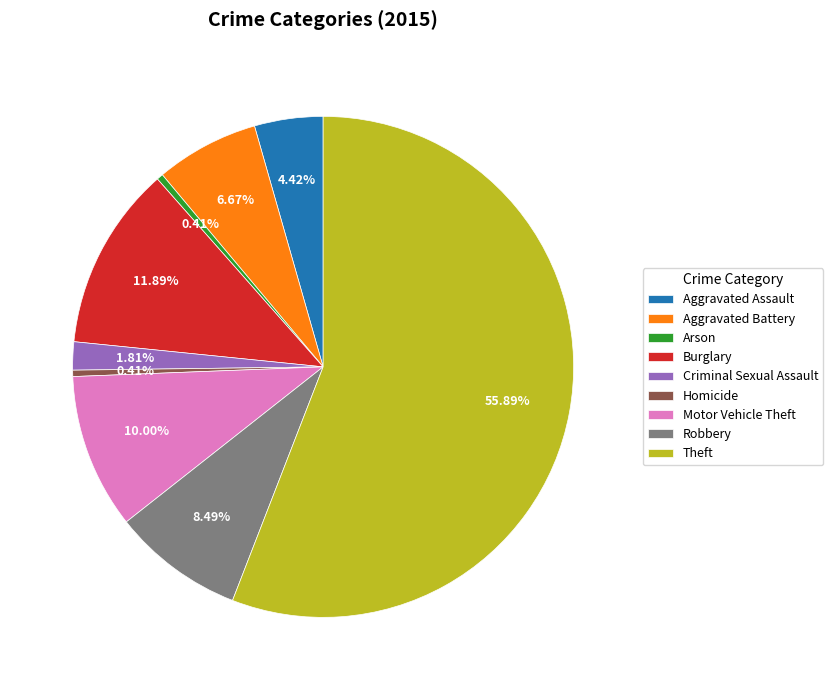

What is the total percentage of Homicide and Robbery?

8.9%